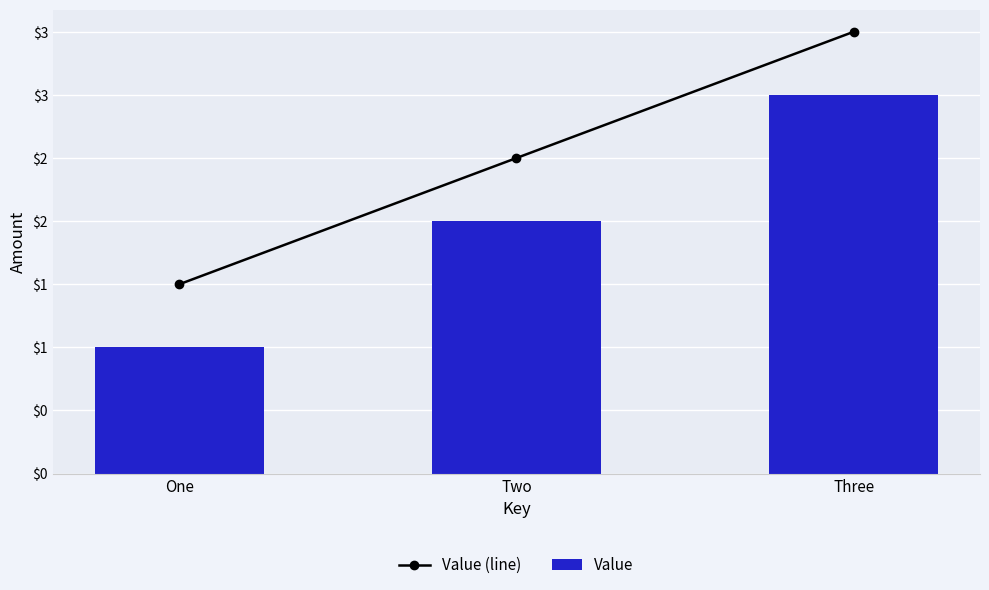

What value does the Value series have at One?

1.0